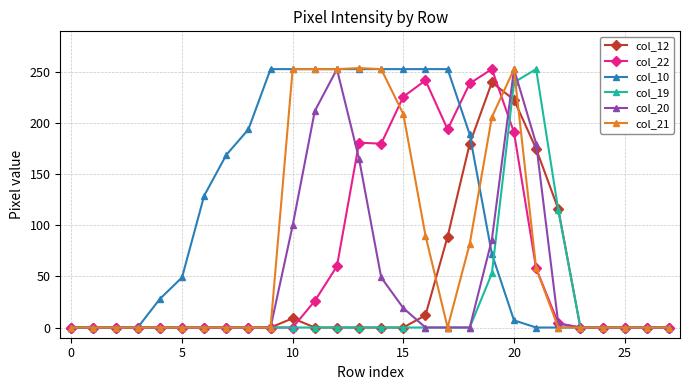

What is the sum of all col_22 values?

1854